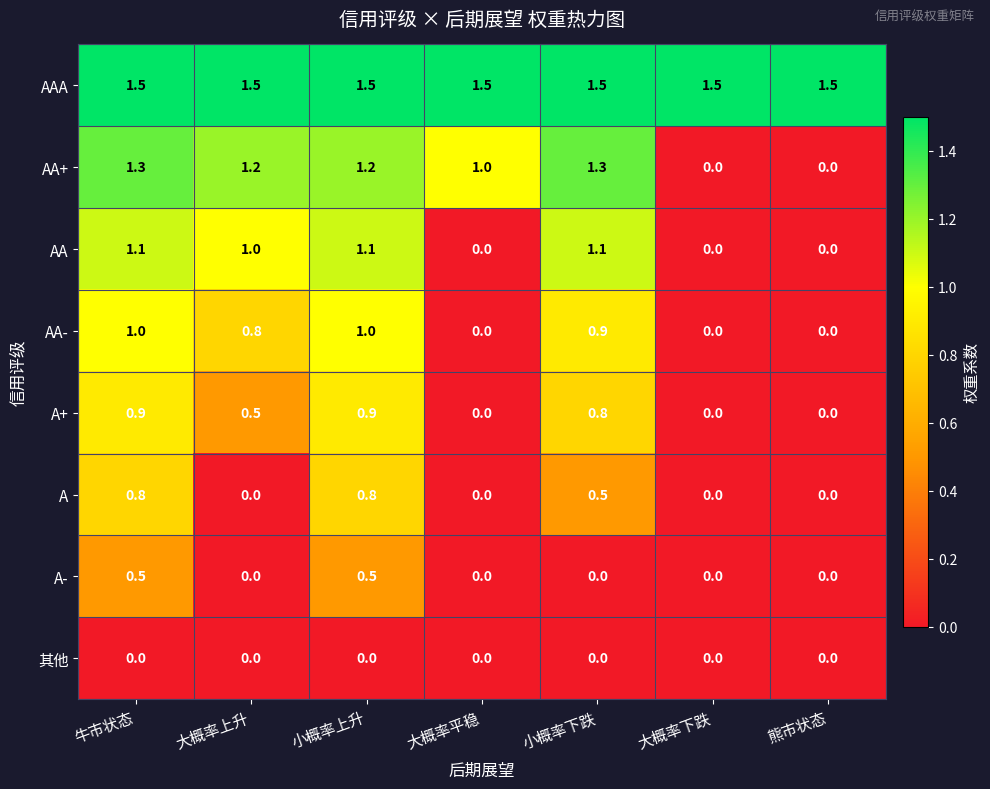

What is the maximum value shown in the chart?

1.5